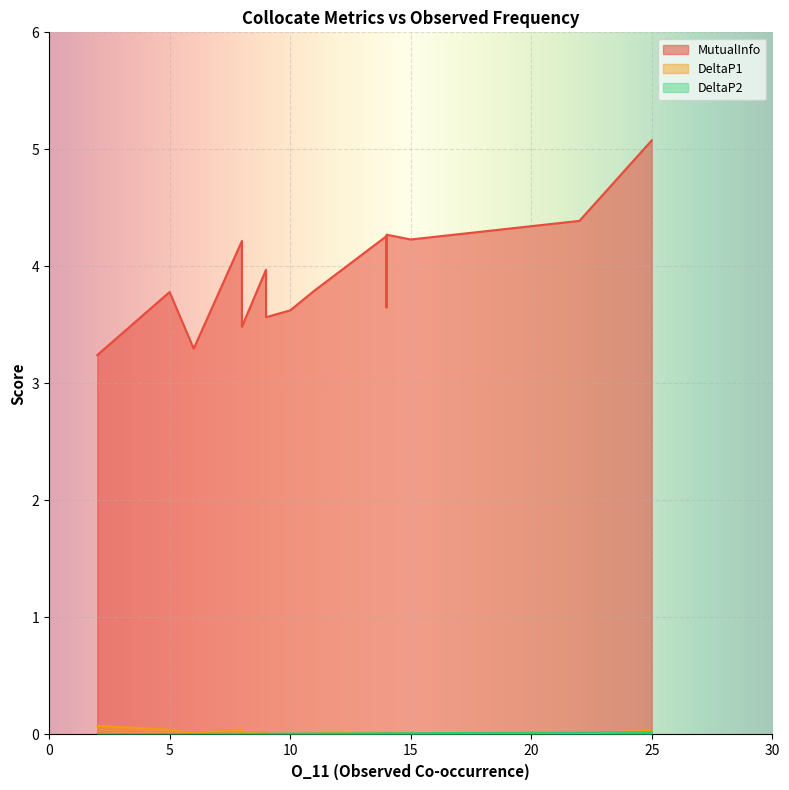

What are all the series names shown in the legend?

MutualInfo, DeltaP1, DeltaP2